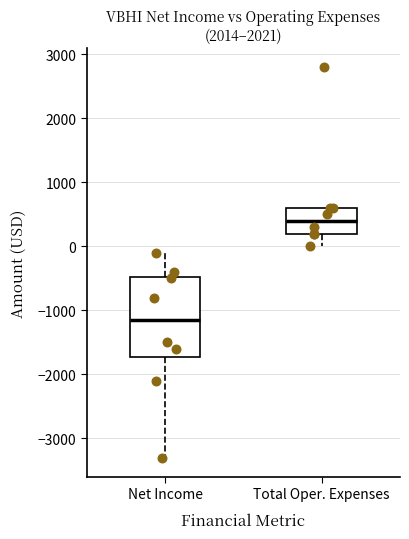

Where does the lower whisker of the box for Total Oper. Expenses end on the y-axis? The values are not printed on the chart, so give them approximately, as read against the axis.

0